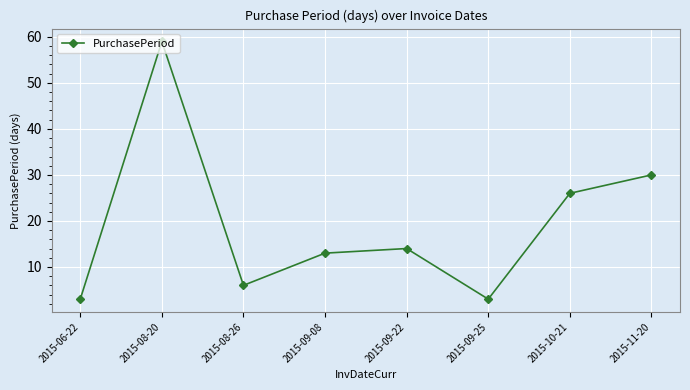

What is the label of the 8th point from the left?

2015-11-20